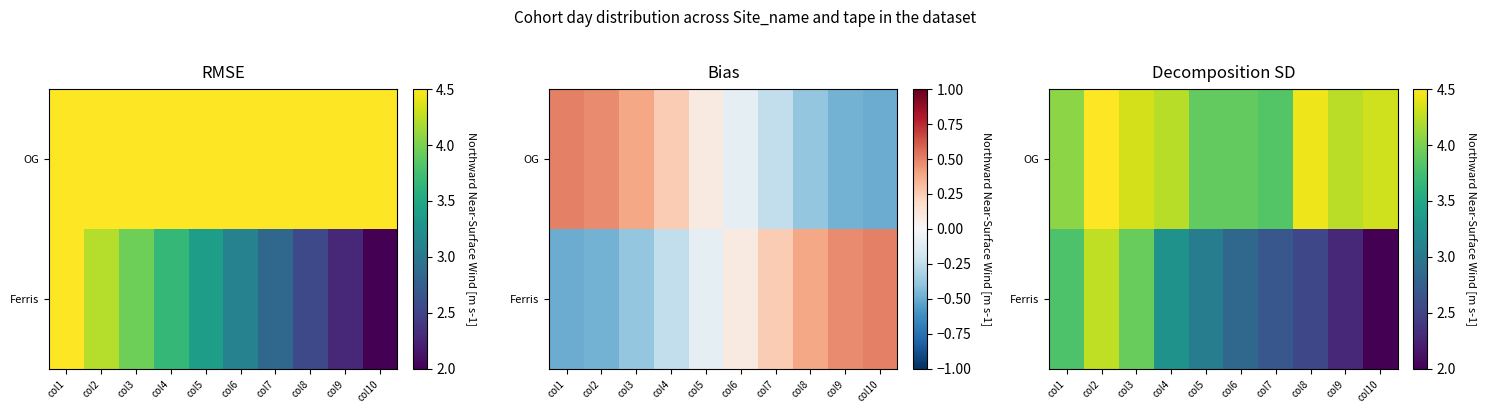

List the series in order of their overall mean, highest first.

OG, Ferris